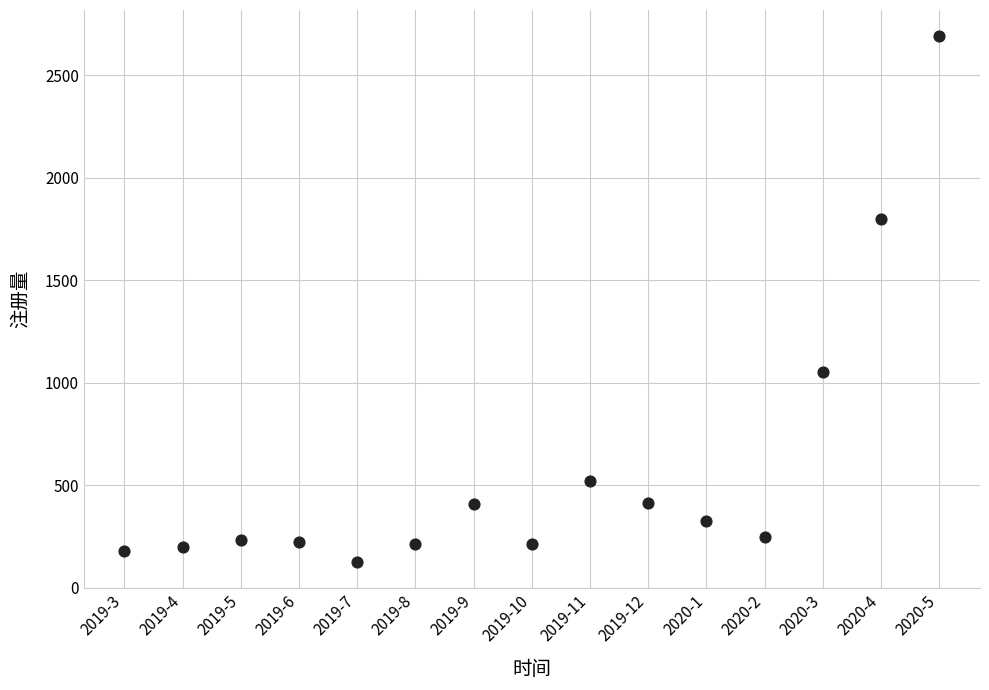

What is the range of Y values (max minus min)?

2564